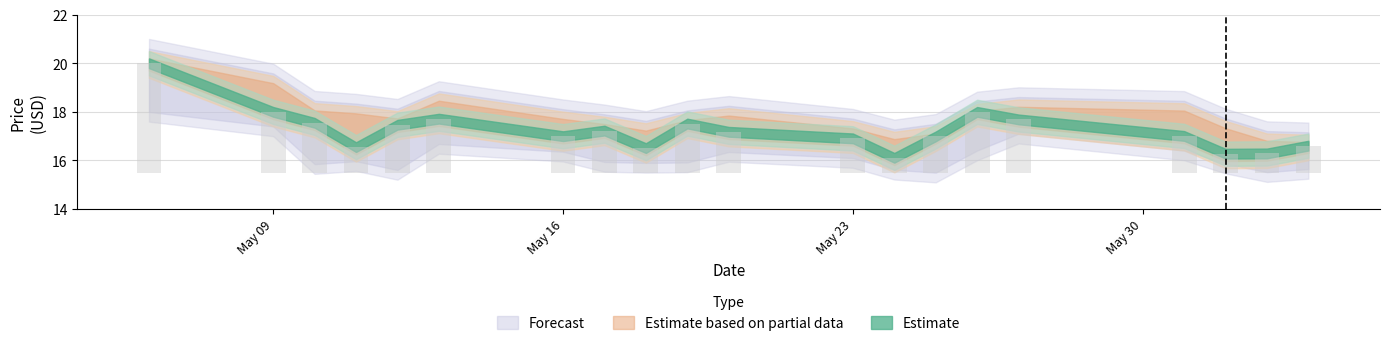

Count the number of data series in this chart.

3